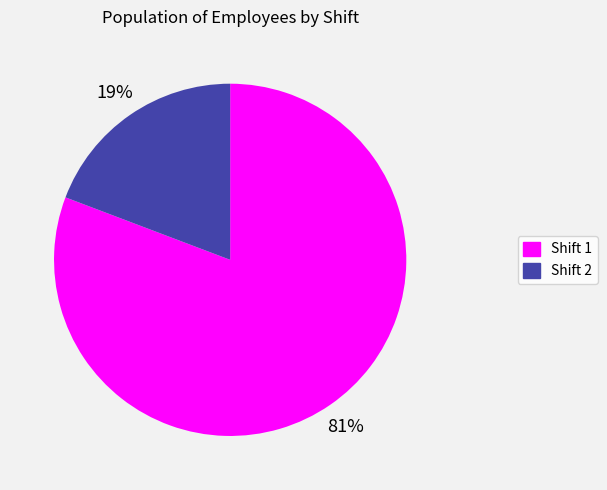

Rank the categories by value from highest to lowest.

Shift 1, Shift 2